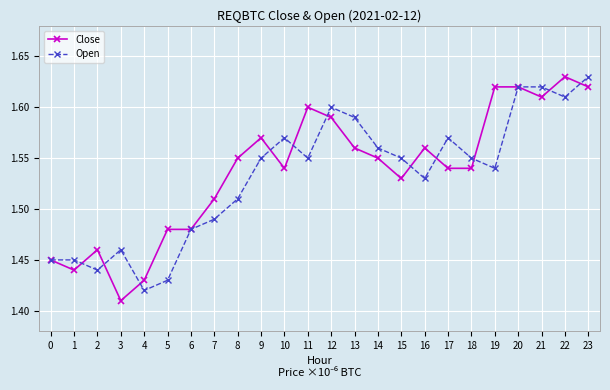

At which label does Open reach its minimum?

4